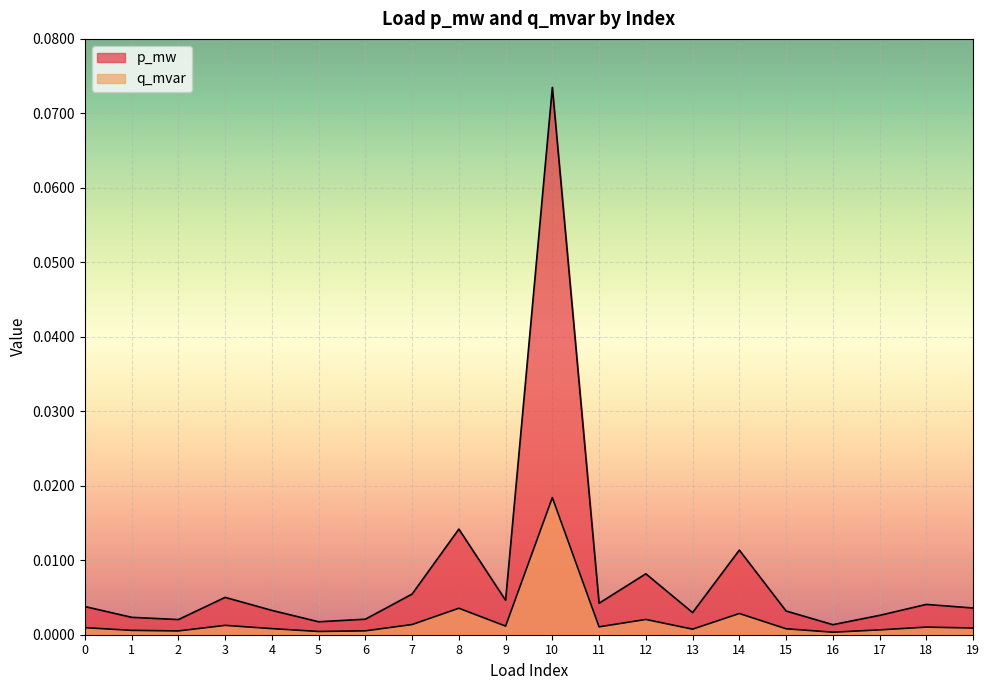

The value of p_mw at 9 is 0.0. True or false?

False